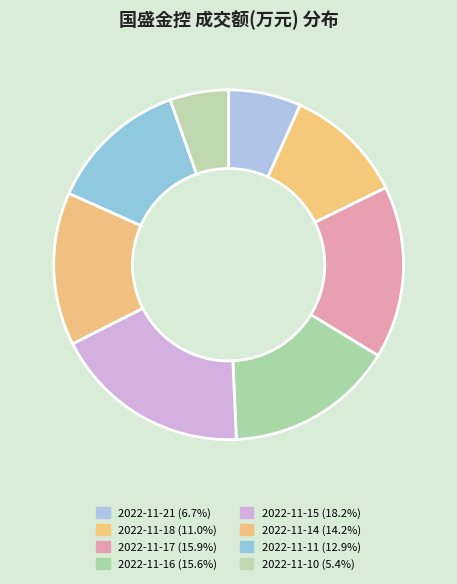

What percentage is the 2022-11-15 slice, to the nearest percent?

18%